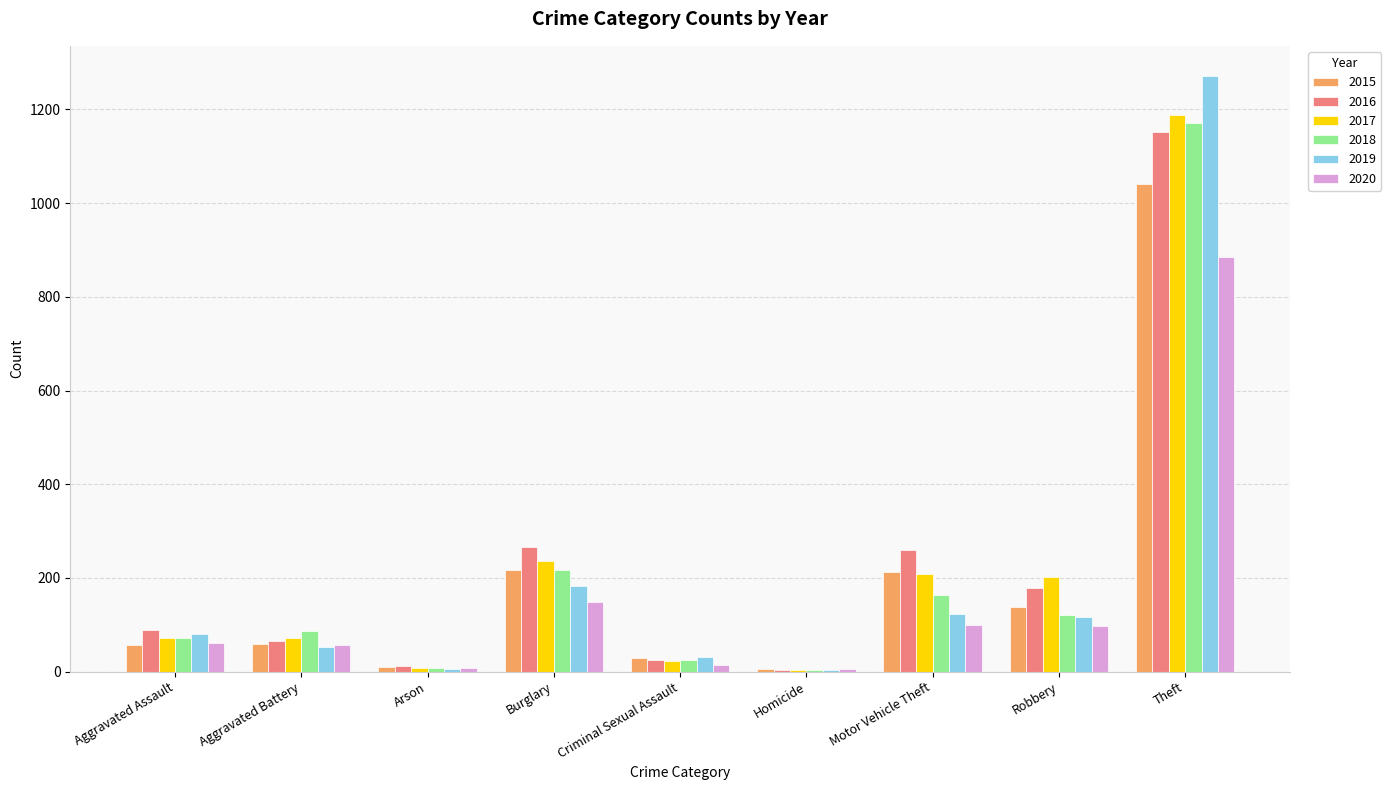

Which series has the largest range (max minus min)?

2019